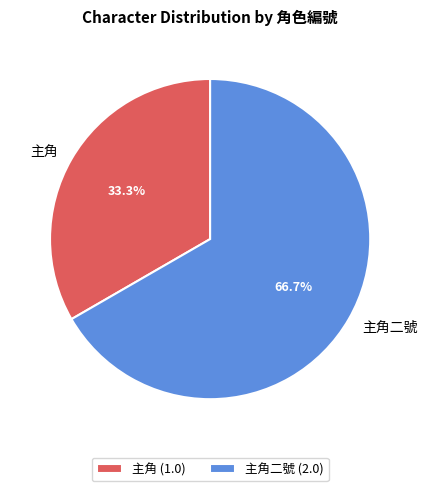

How many slices are in this pie chart?

2